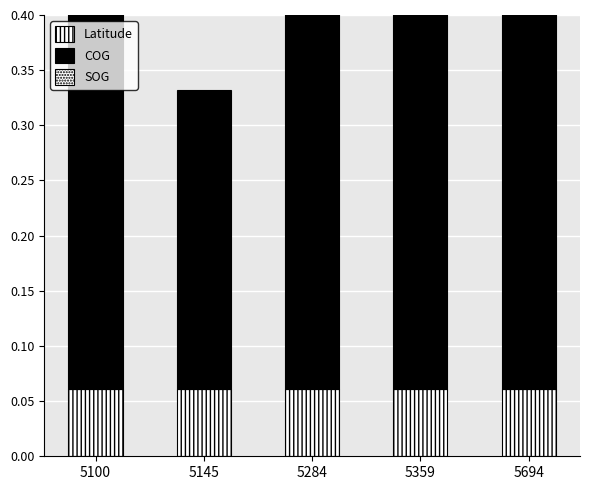

What is the approximate value of Latitude at 5145?

0.1